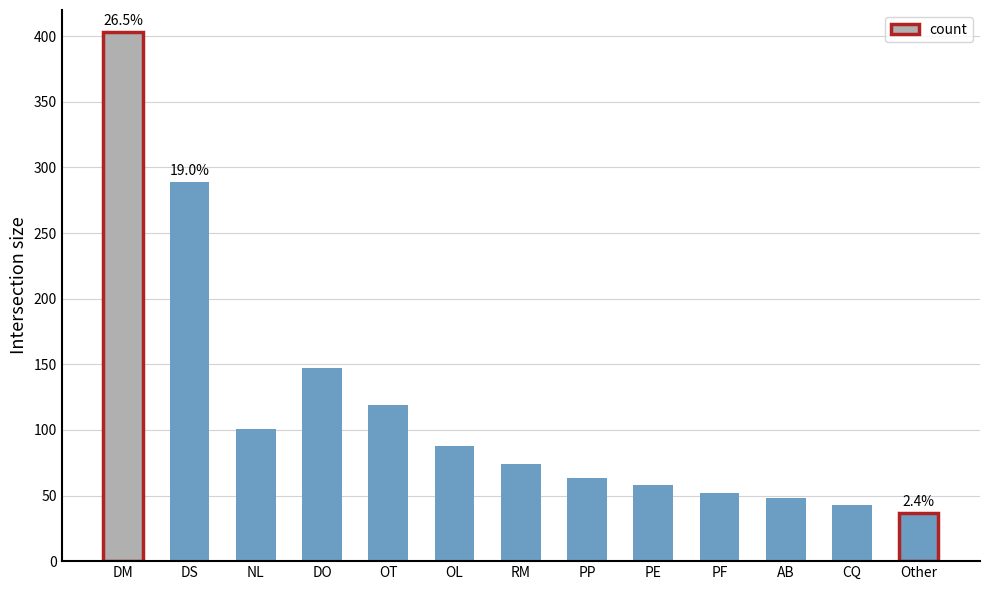

At which label is the value closest to 220?

DS